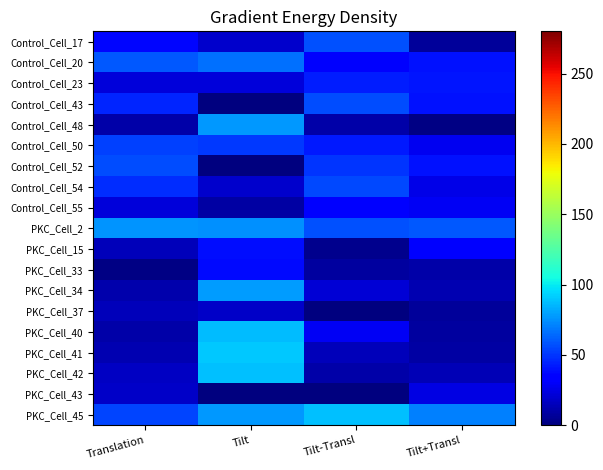

What is the total value across all series at Tilt-Transl?

612.3